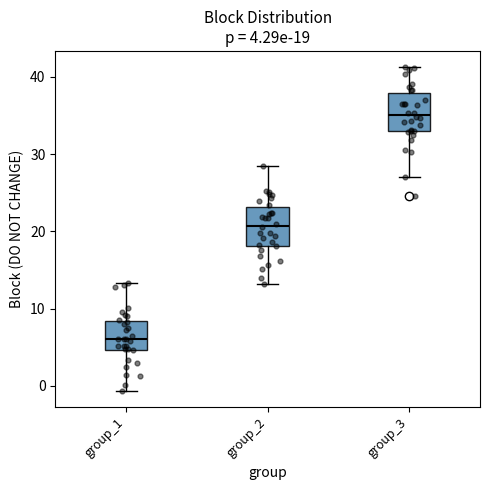

Which box has the highest median line?

group_3